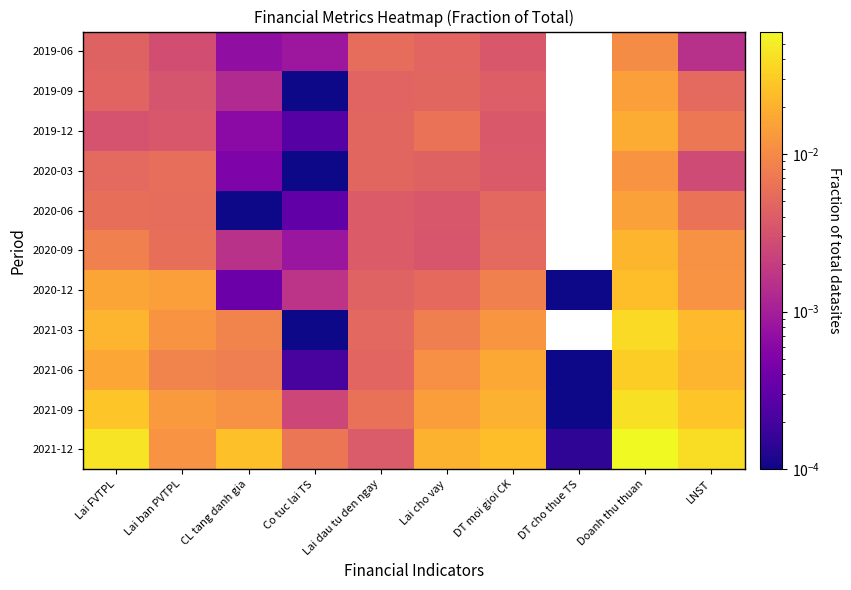

Which category has the highest value in the 2019-09 series?

Doanh thu thuan